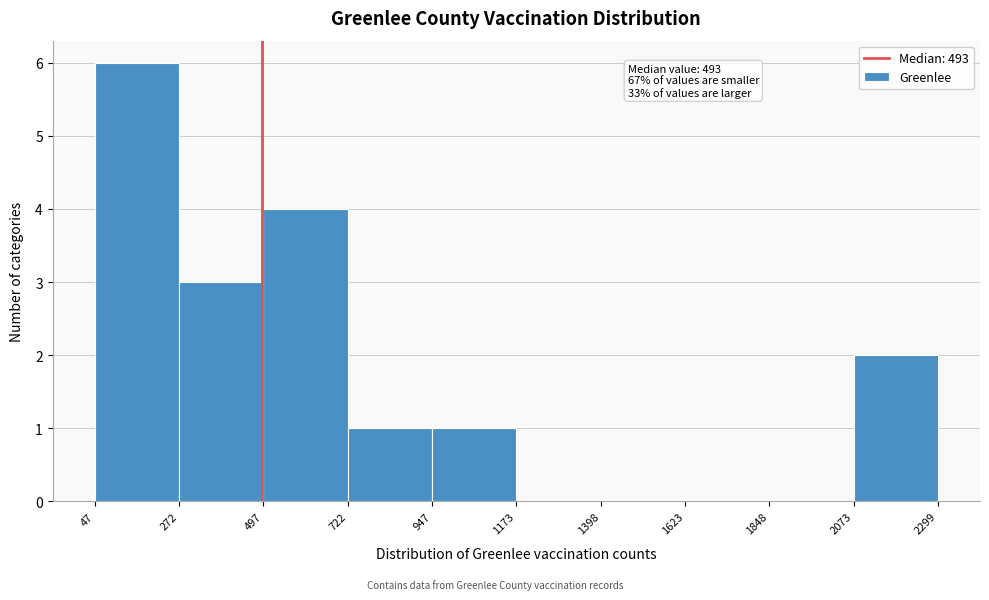

Which range on the x-axis has the tallest bar?

47 to 272